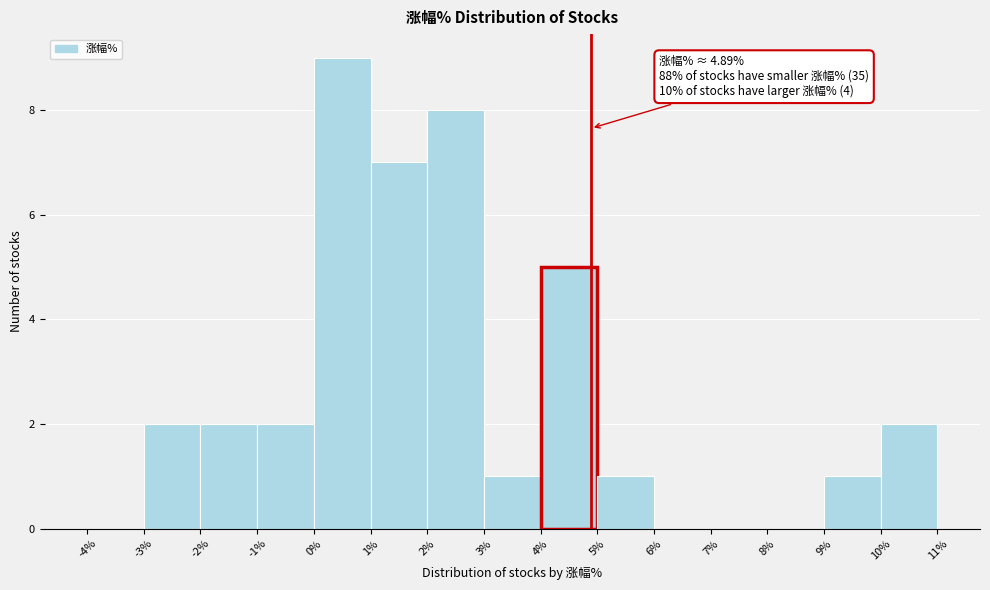

Over which range of the x-axis is the bar tallest?

0% to 1%